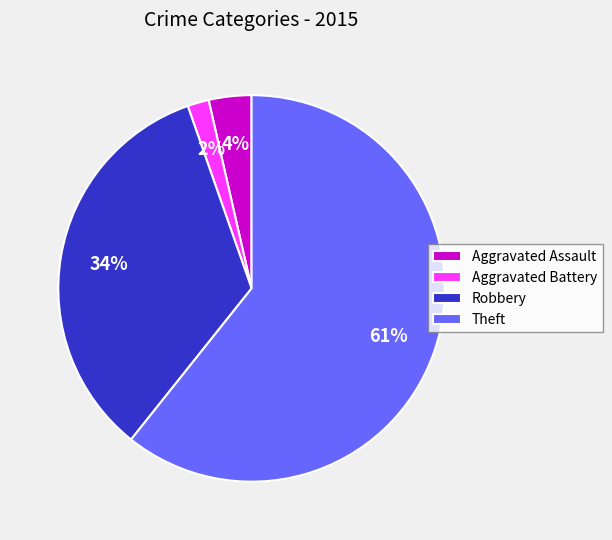

Count the number of slices in the pie.

4